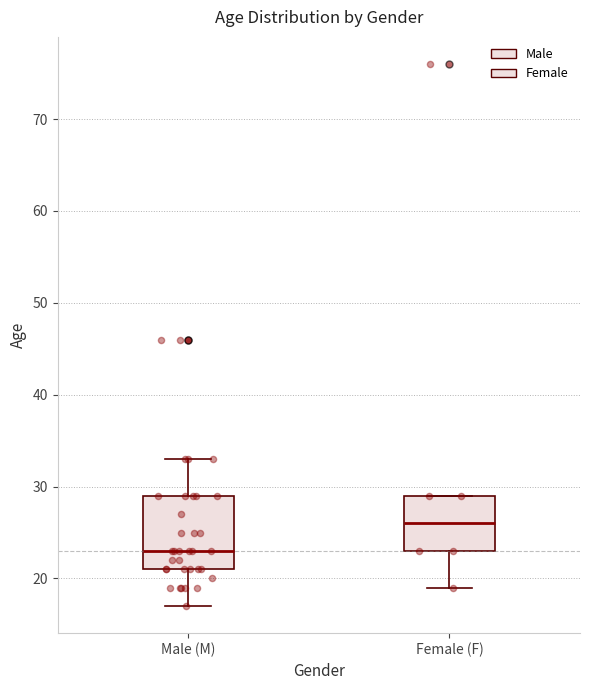

Where does the median line of the box for Female (F) sit on the y-axis? The values are not printed on the chart, so give them approximately, as read against the axis.

26